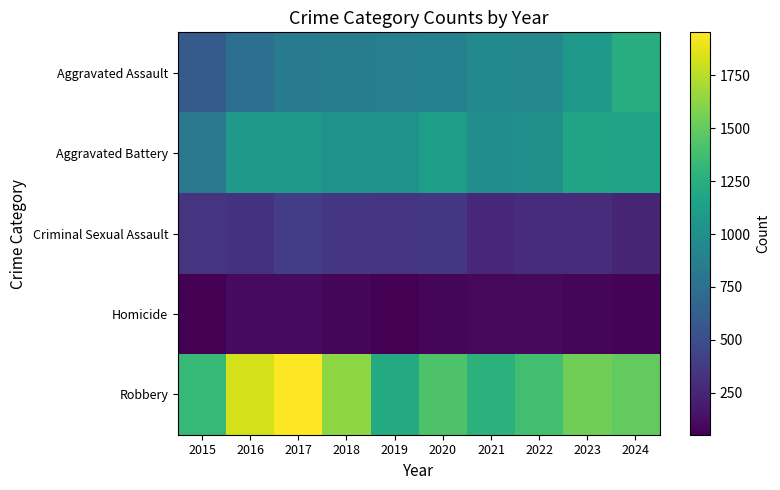

Which has a higher value, 2020 or 2015?

2020